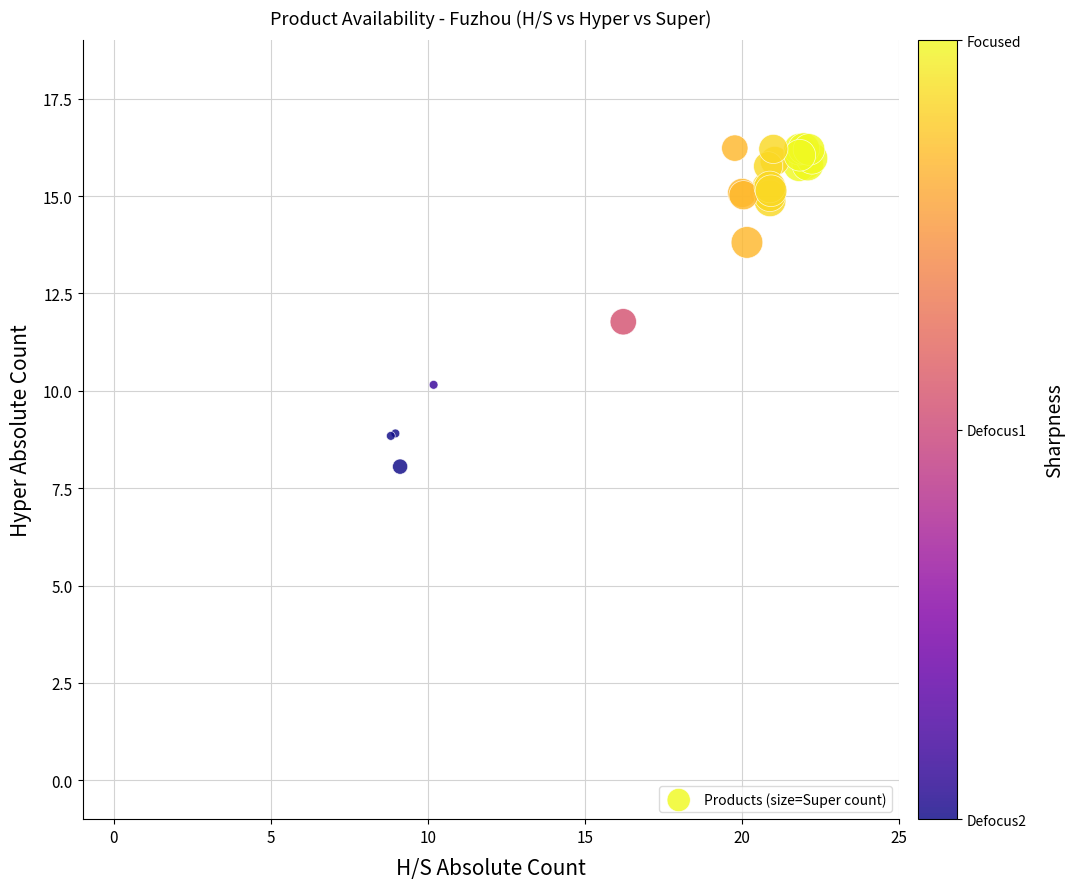

What Y value in the scatter plot is closest to 12?

11.8